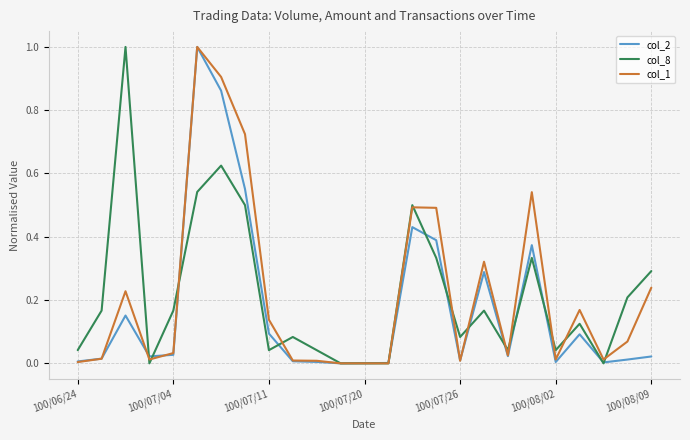

What is the maximum value for col_2?

1.0